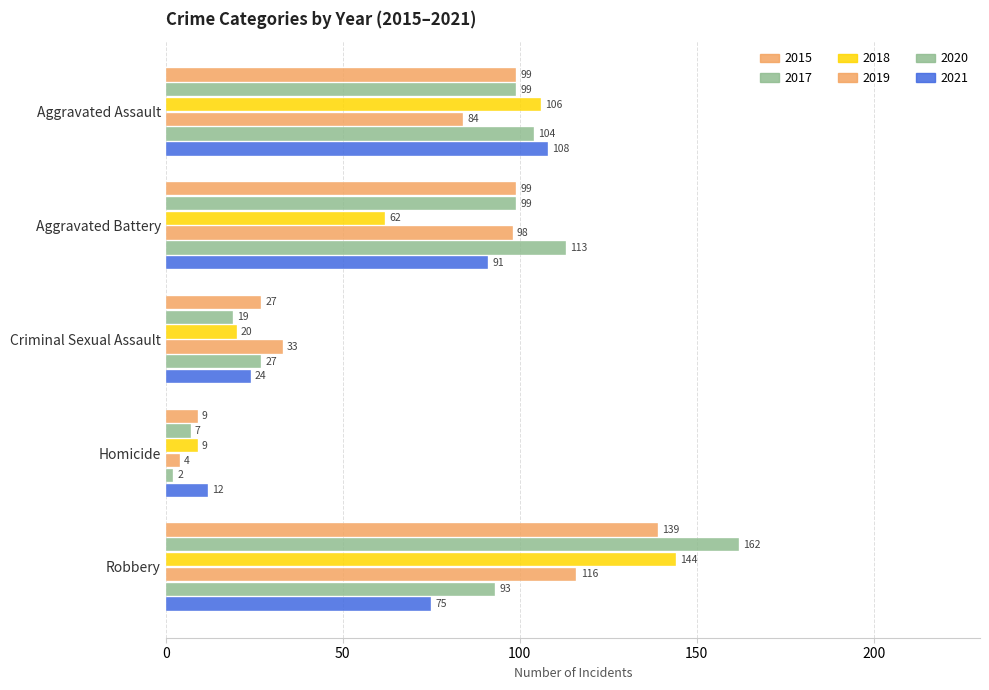

Is it true that 2018 equals 9 at Homicide?

True